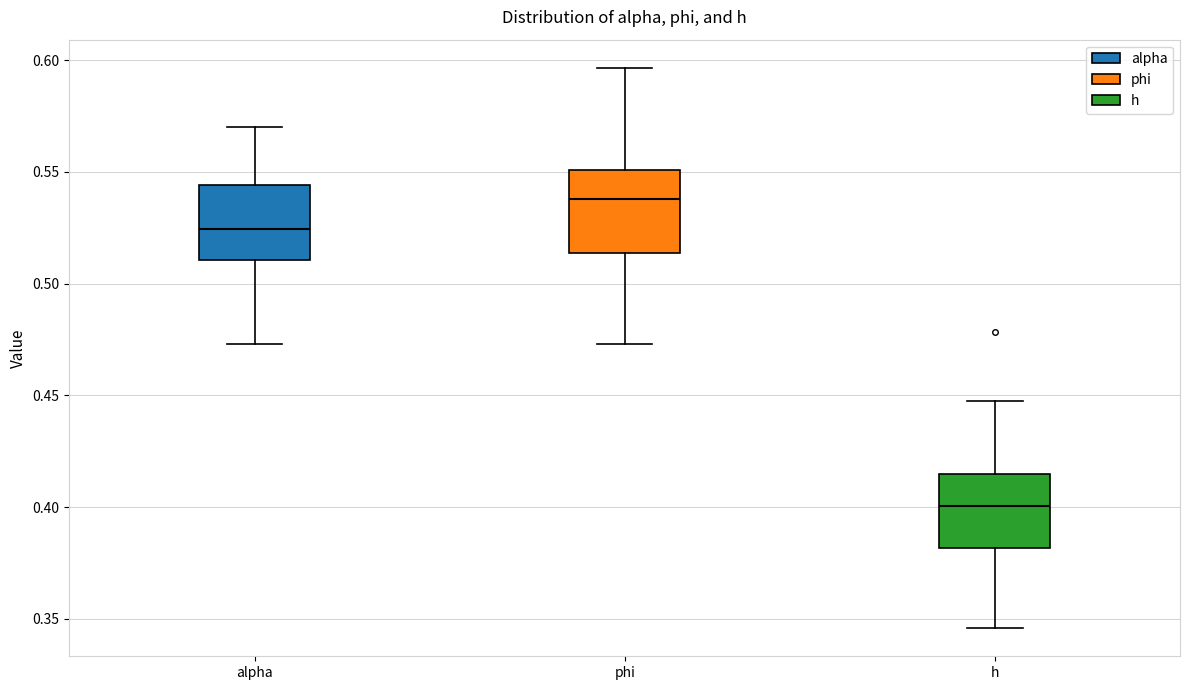

Reading left to right, read every box against the y-axis: the position of its median line, the range the box covers, and the ends of its whiskers. The values are not printed on the chart, so give them approximately, as read against the axis.

alpha: median 0.525, box 0.510 to 0.545, whiskers 0.475 to 0.570
phi: median 0.540, box 0.515 to 0.550, whiskers 0.475 to 0.595
h: median 0.400, box 0.380 to 0.415, whiskers 0.345 to 0.445